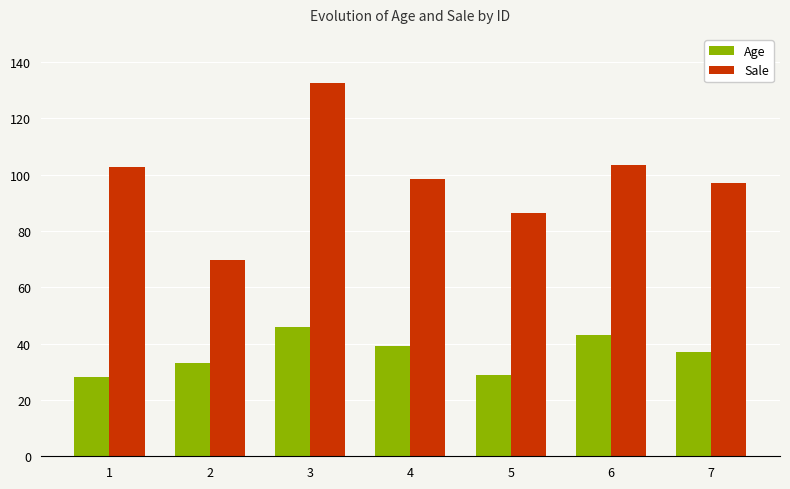

Is the value of Age at 2 greater than the value of Sale at 1?

No